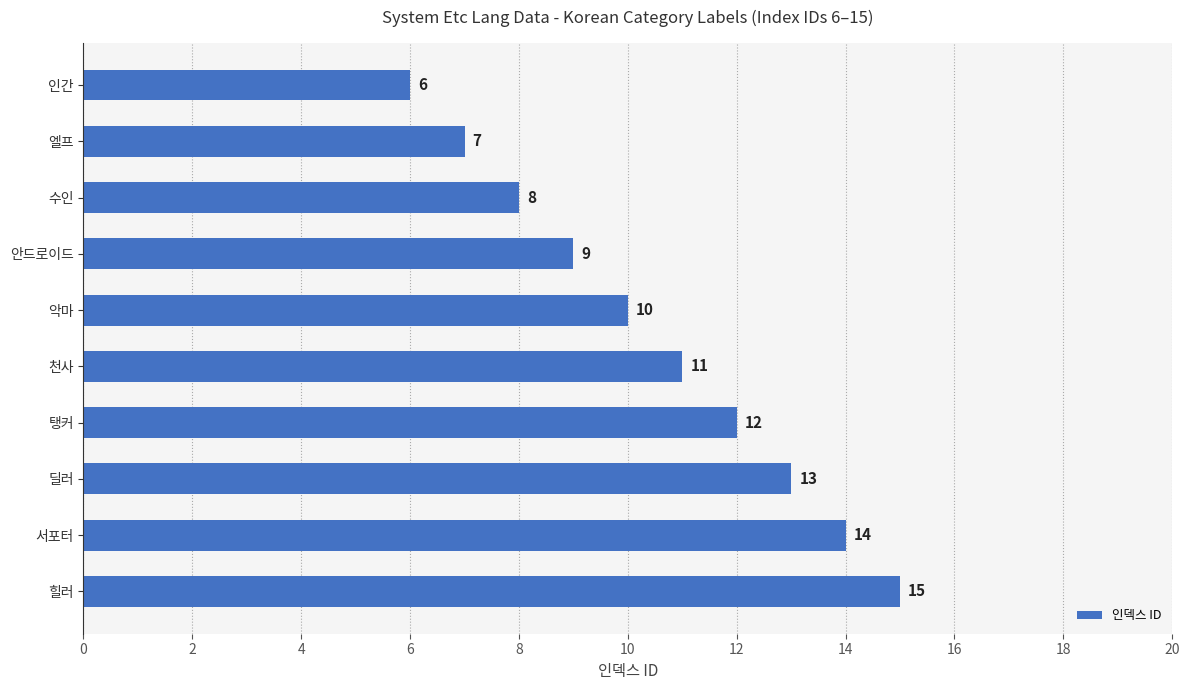

List the labels in order of value, largest first.

힐러, 서포터, 딜러, 탱커, 천사, 악마, 안드로이드, 수인, 엘프, 인간